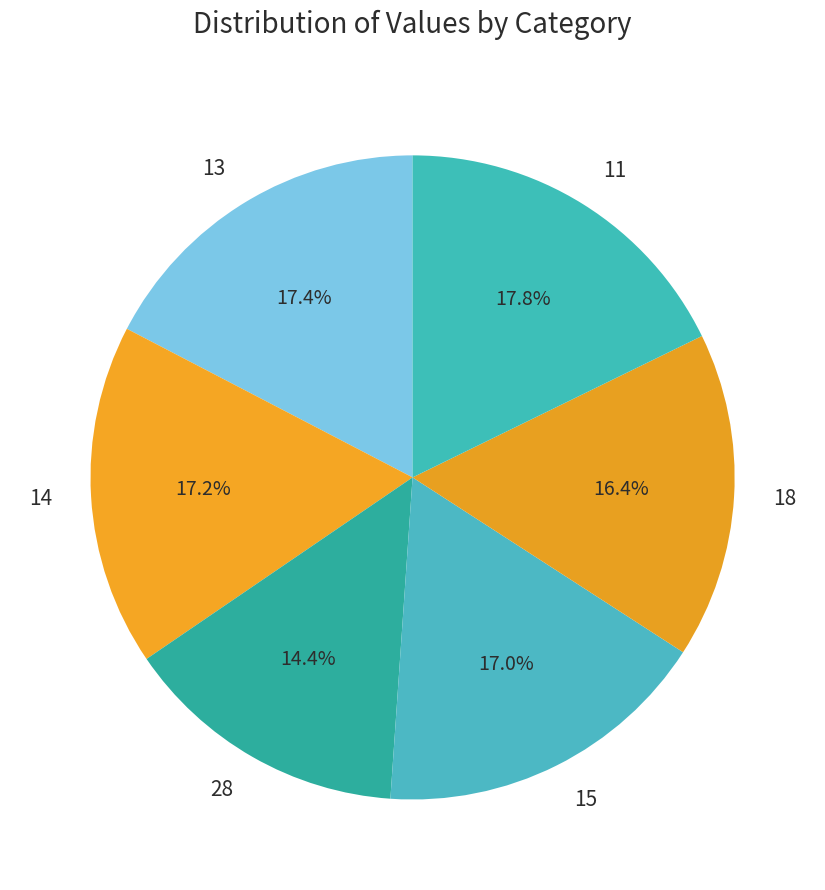

To the nearest percent, what is the combined percentage of 13 and 18?

34%